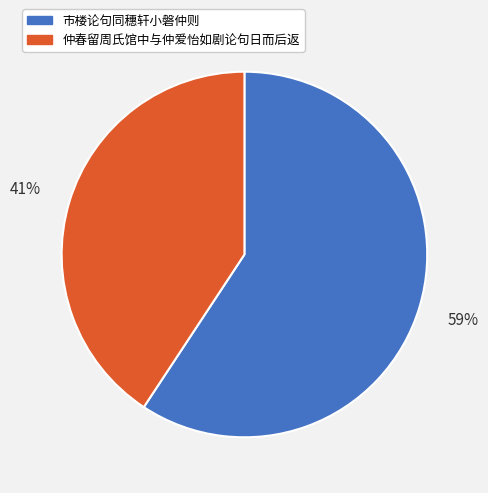

Which slice is the largest?

市楼论句同穗轩小磐仲则